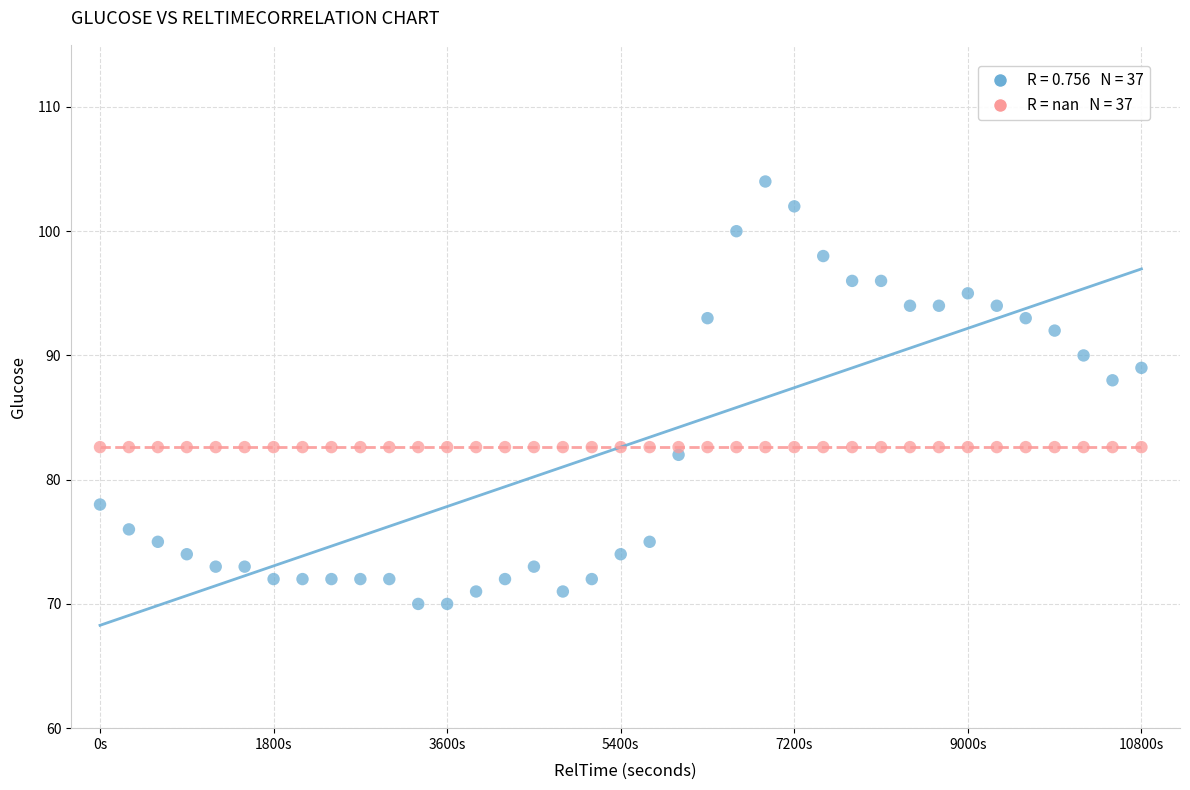

Across all series, what Y value is closest to 87?

88.0